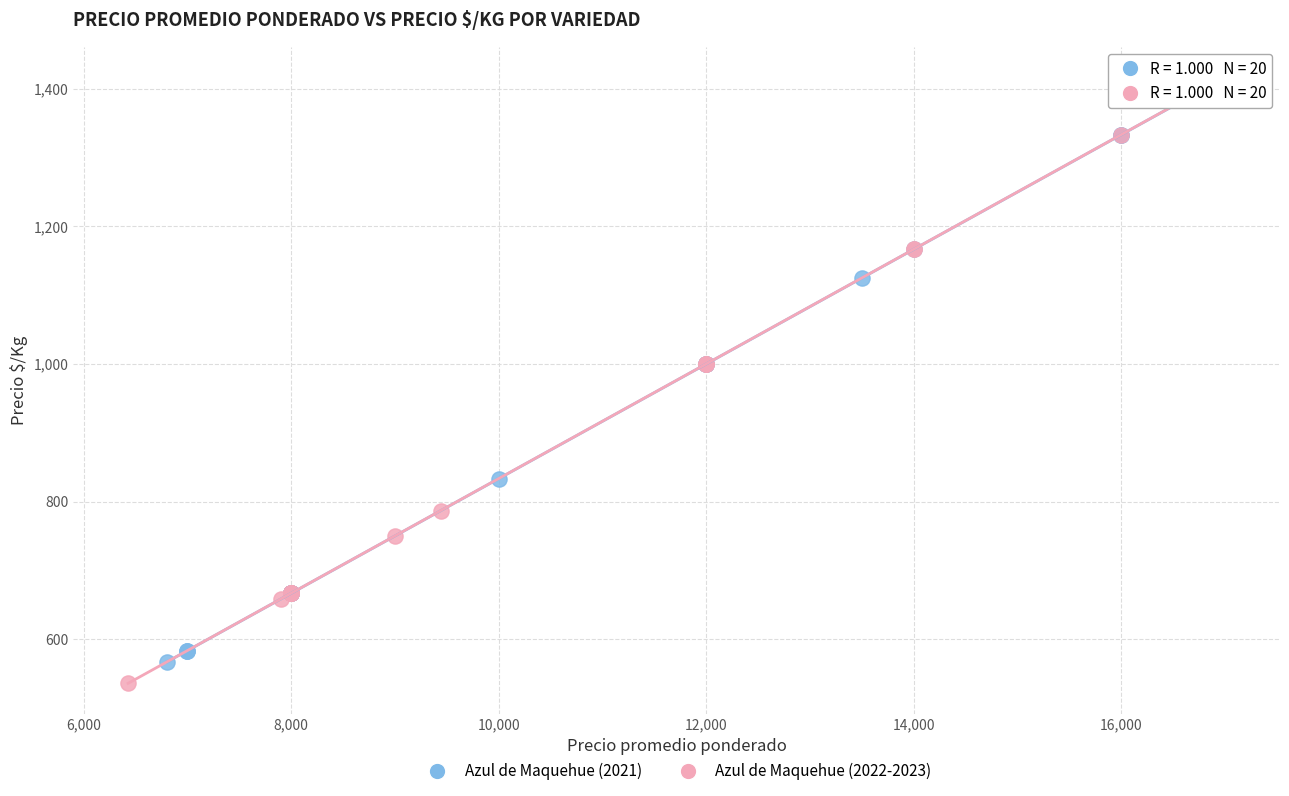

What are all the series names shown in the legend?

Azul de Maquehue (2021), Azul de Maquehue (2022-2023)